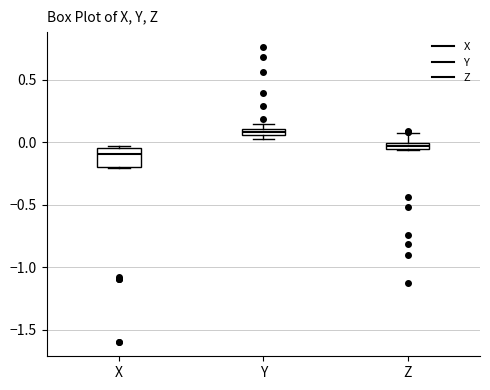

Where is the lower edge of the box for Y on the y-axis? The values are not printed on the chart, so give them approximately, as read against the axis.

0.05